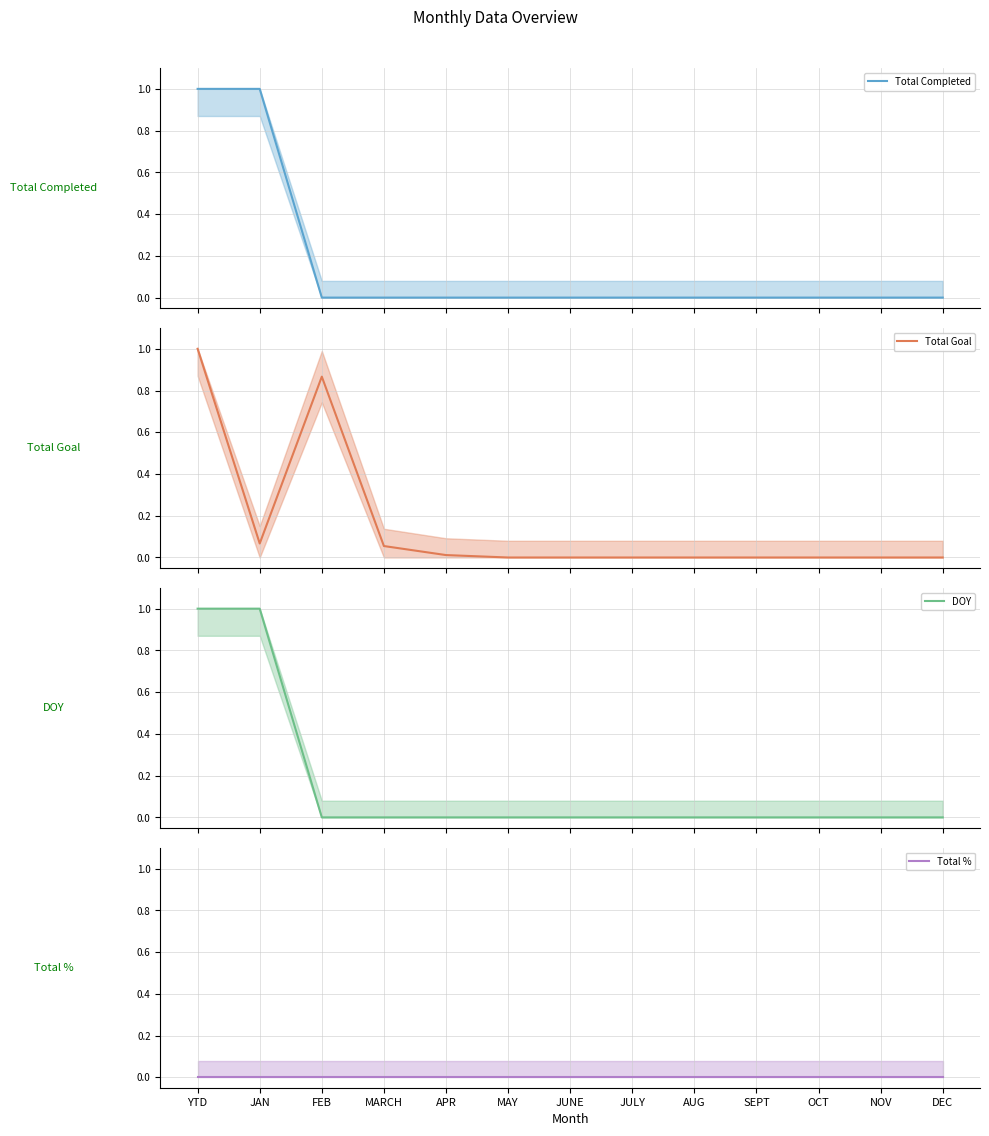

How many lines are shown in the chart?

4